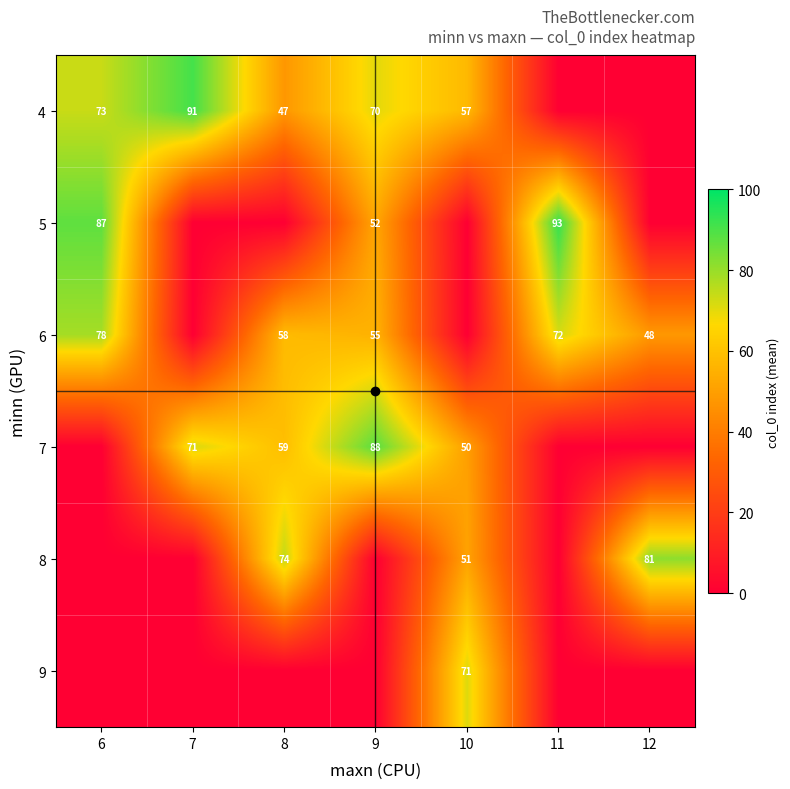

At how many categories does at least one series exceed 6?

7